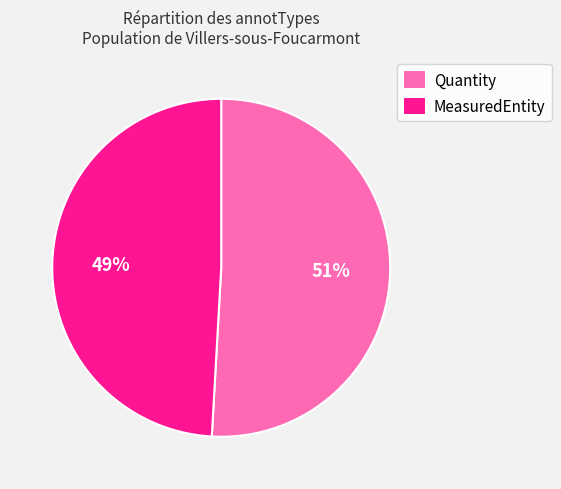

What percentage is the MeasuredEntity slice, to the nearest percent?

49%